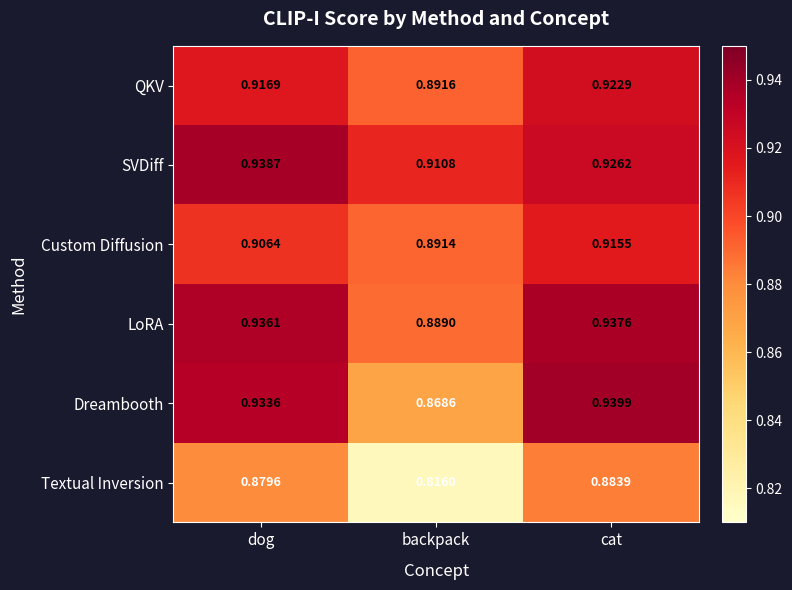

What is the spread (max minus min) of values at cat?

0.1